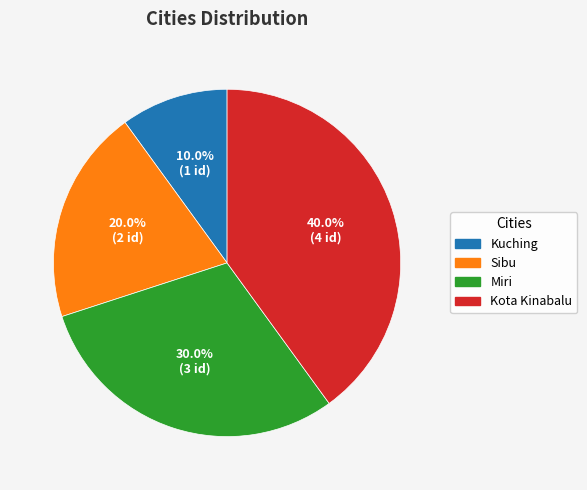

To the nearest percent, what is the difference between the Sibu and Kuching slice percentages?

10%